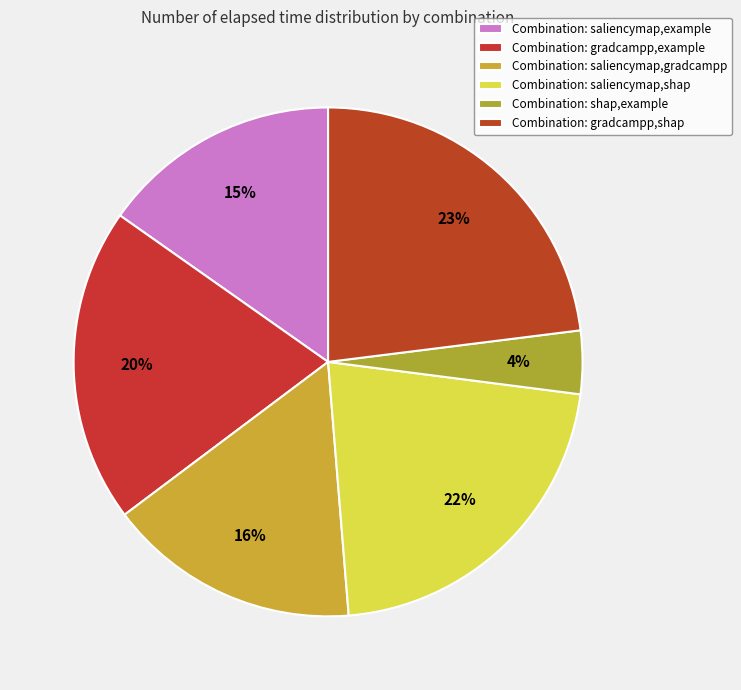

How many slices are in this pie chart?

6